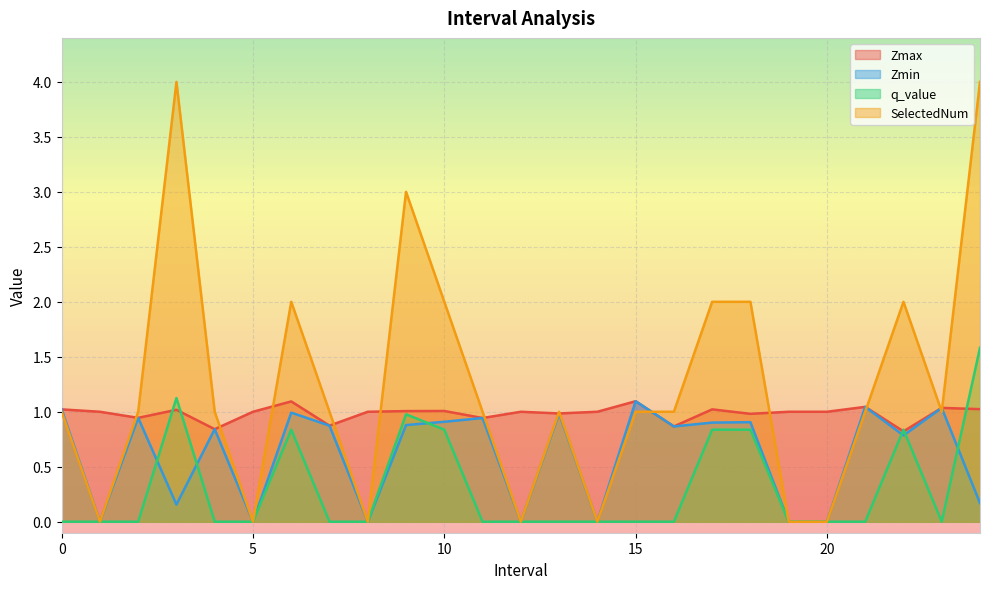

How many lines are shown in the chart?

4